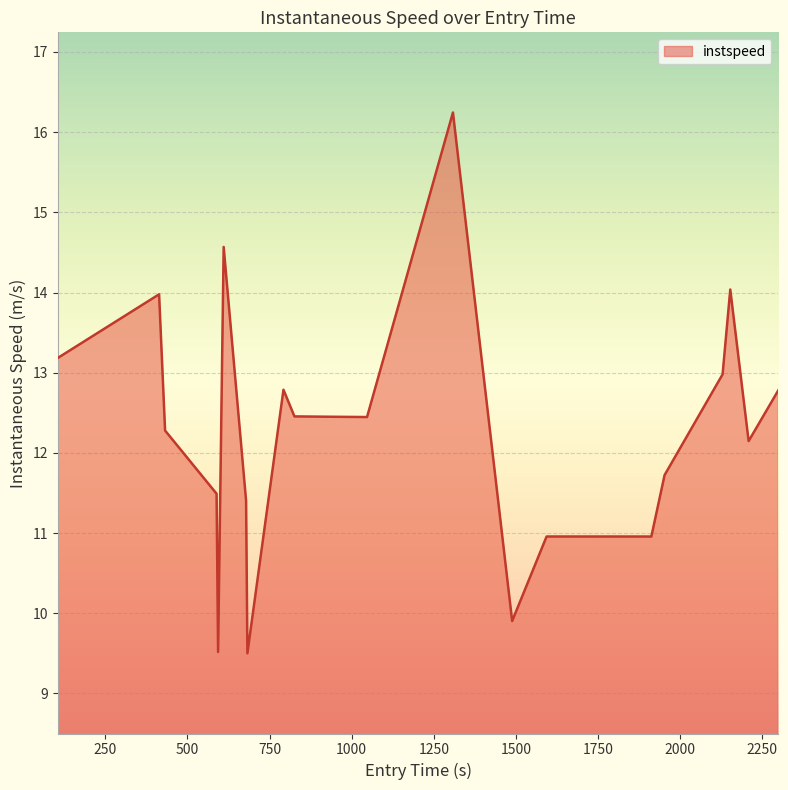

What is the difference between the second highest and minimum values?

5.1